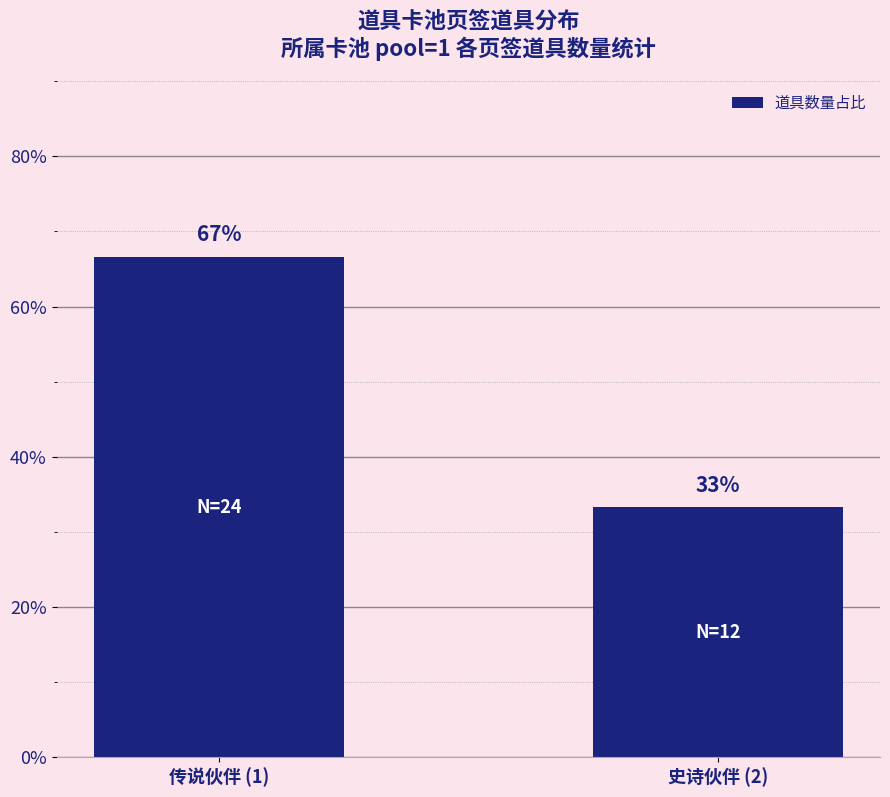

The value at 传说伙伴 (1) is 66.7. True or false?

True